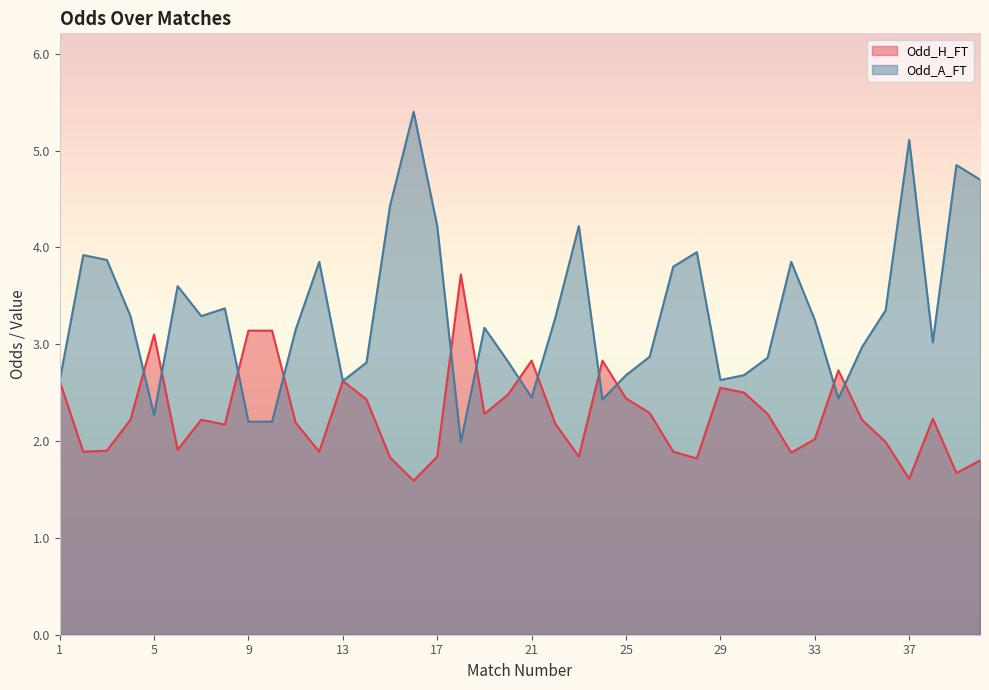

What is the sum of all Odd_A_FT values?

132.5